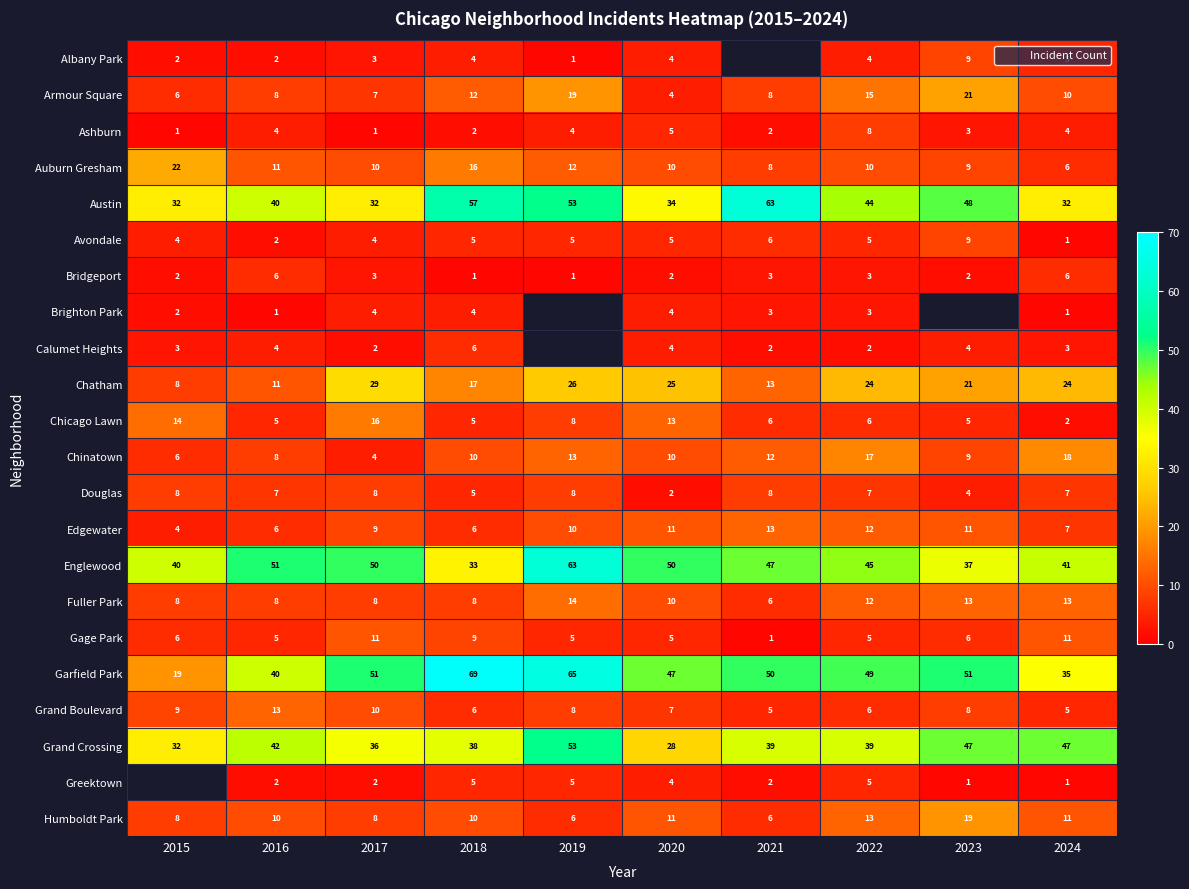

What is the difference between the second highest and second lowest values in the Chinatown series?

11